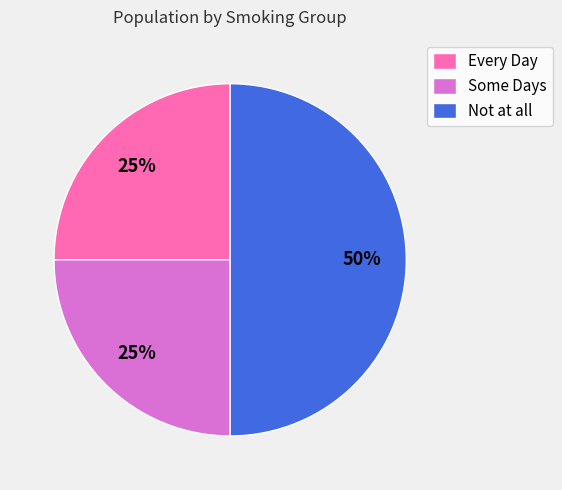

What is the largest slice in the pie chart?

Not at all